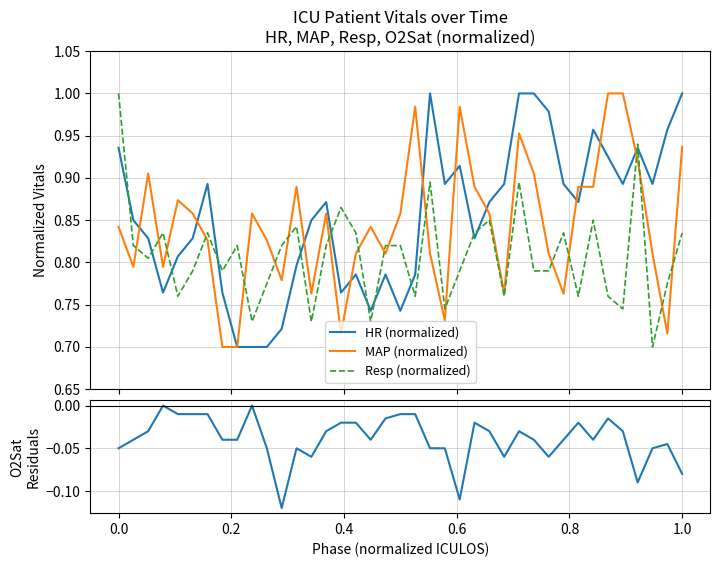

After their last crossing, which series has the higher values: HR (normalized) or Resp (normalized)?

HR (normalized)